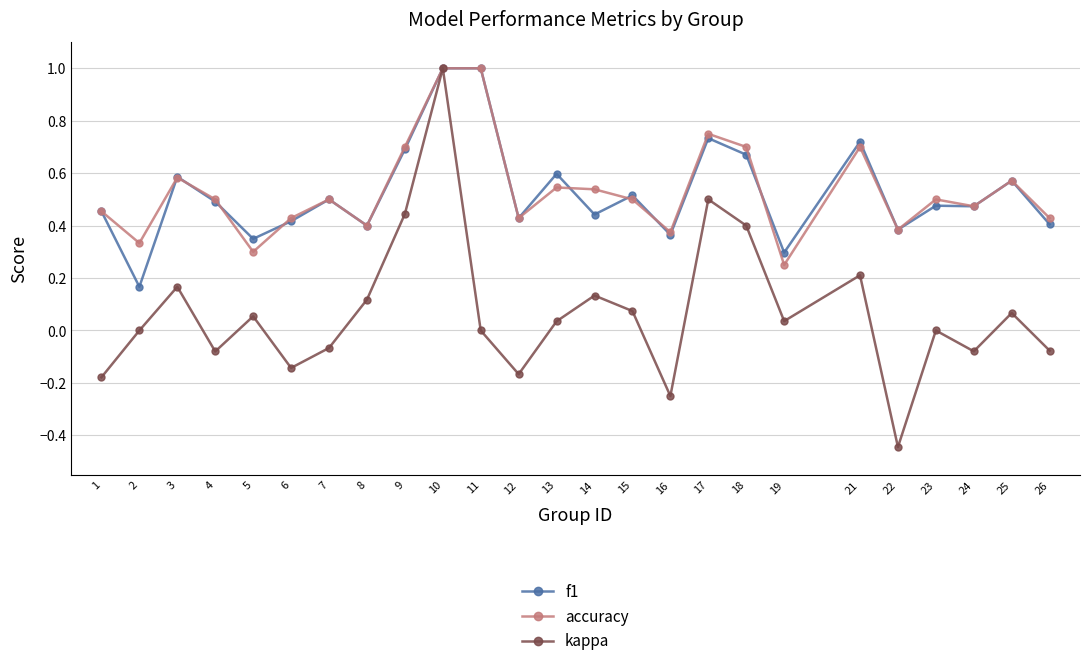

Is it true that f1 equals 0.1 at 2?

False